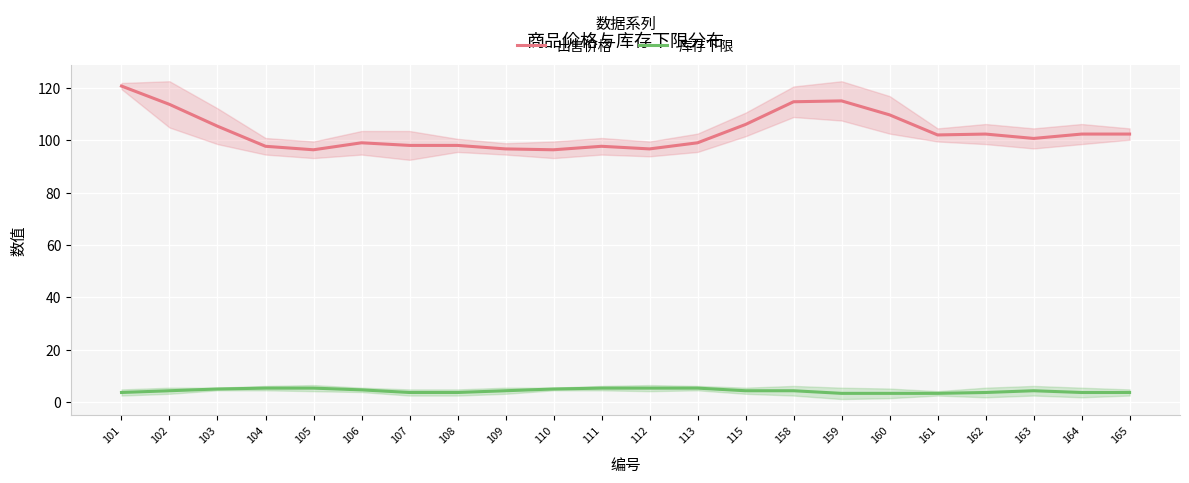

Is the value of 出售价格 at 162 greater than the value of 库存下限 at 105?

Yes